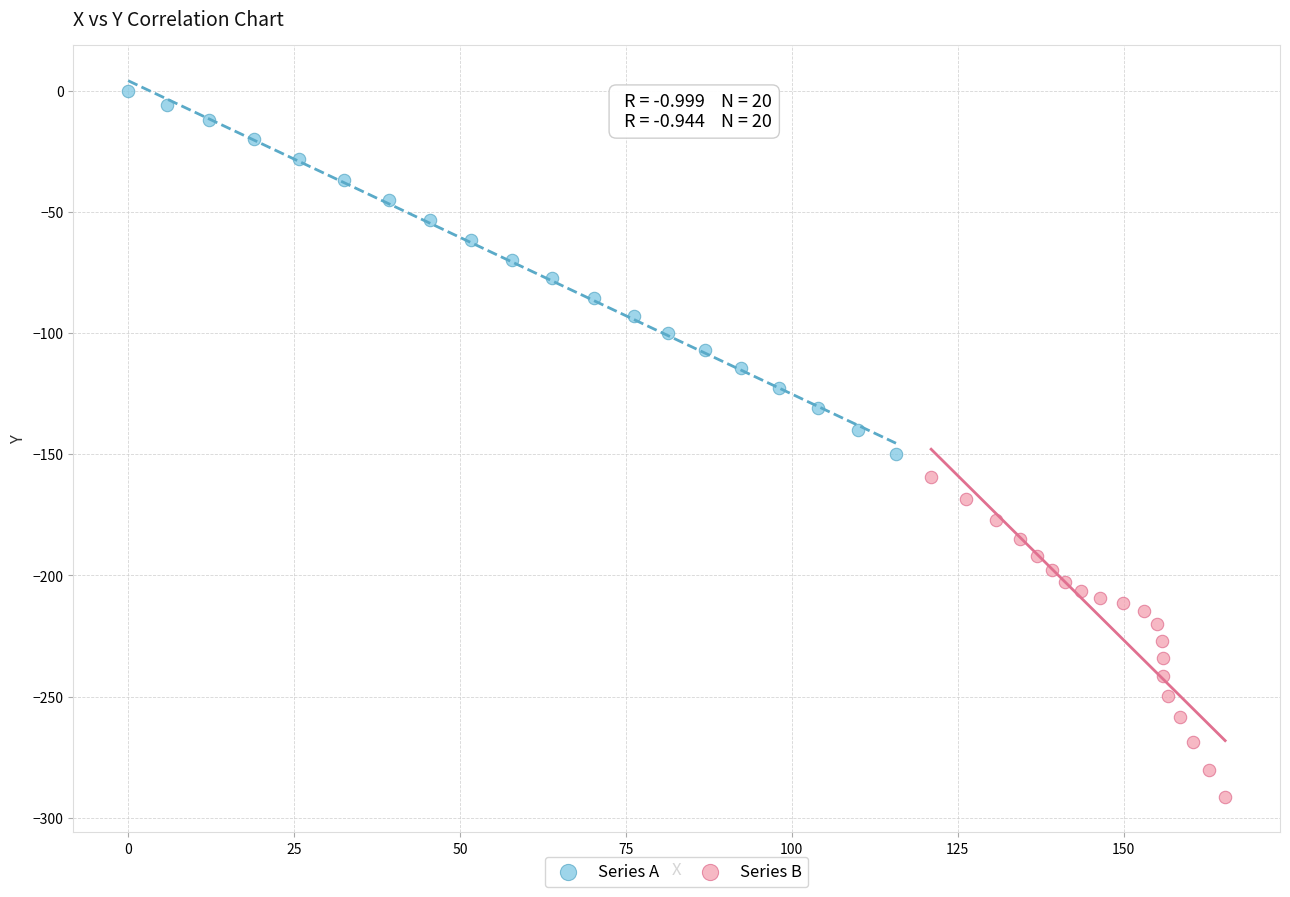

What are all the series names shown in the legend?

Series A, Series B